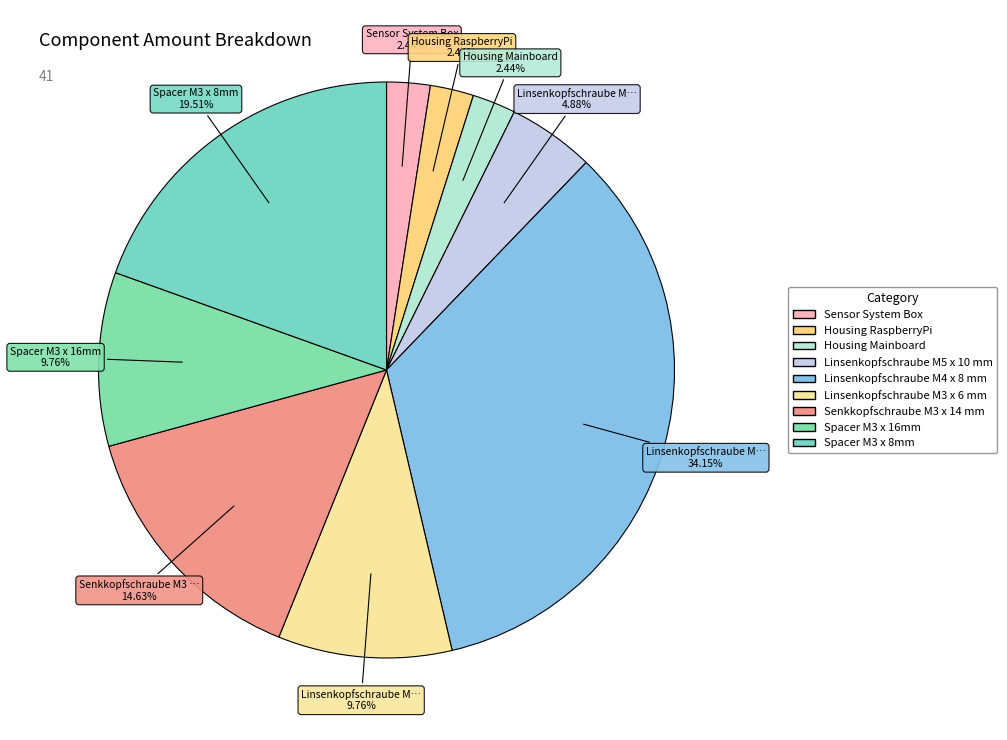

True or false: Sensor System Box accounts for 2% of the total.

True